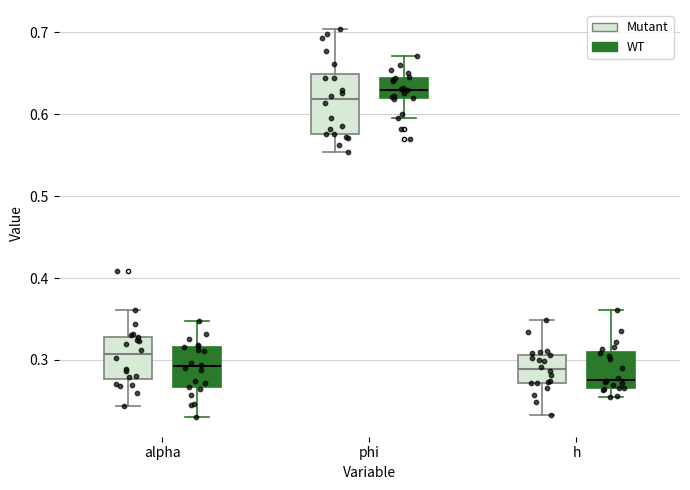

Reading left to right, read every box against the y-axis: the position of its median line, the range the box covers, and the ends of its whiskers. The values are not printed on the chart, so give them approximately, as read against the axis.

alpha (Mutant): median 0.31, box 0.28 to 0.33, whiskers 0.24 to 0.36
alpha (WT): median 0.29, box 0.27 to 0.32, whiskers 0.23 to 0.35
phi (Mutant): median 0.62, box 0.58 to 0.65, whiskers 0.55 to 0.70
phi (WT): median 0.63, box 0.62 to 0.64, whiskers 0.59 to 0.67
h (Mutant): median 0.29, box 0.27 to 0.31, whiskers 0.23 to 0.35
h (WT): median 0.28, box 0.27 to 0.31, whiskers 0.26 to 0.36